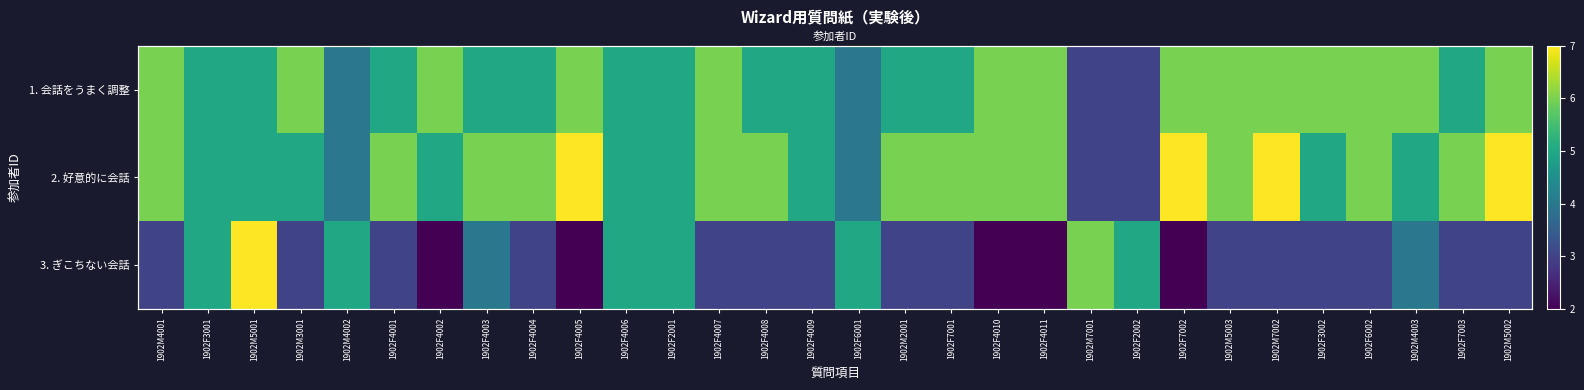

The 2. 好意的に会話 series shows 6 at 1902F4004. True or false?

True